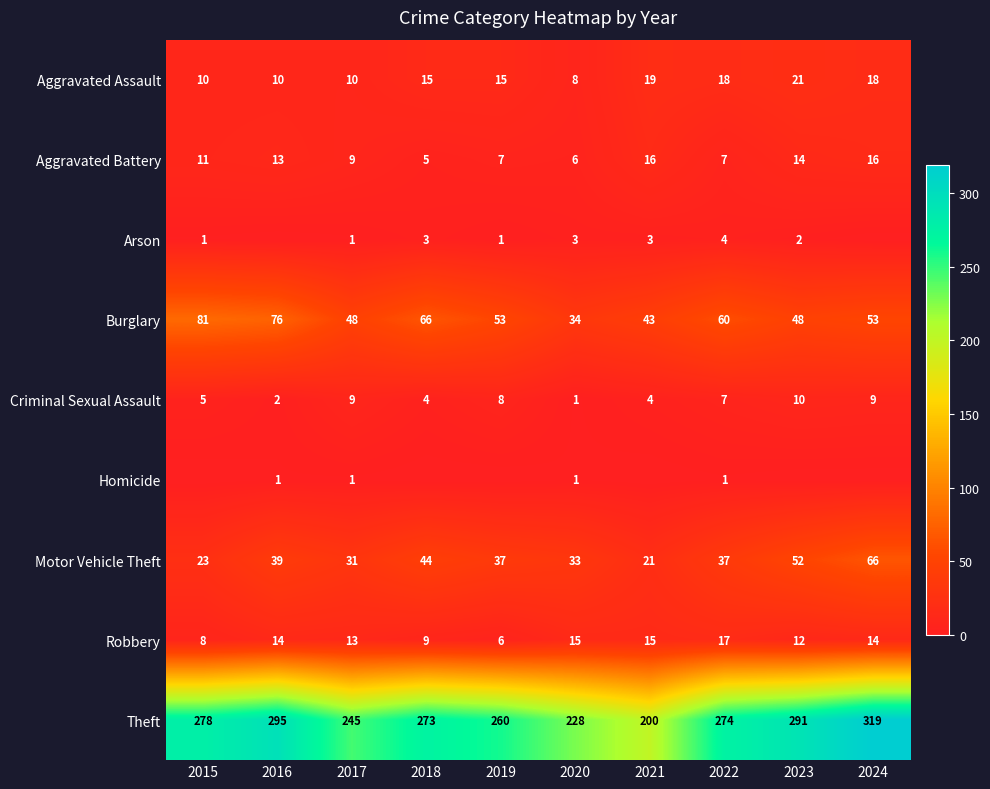

The value of Theft at 2020 is 228. True or false?

True